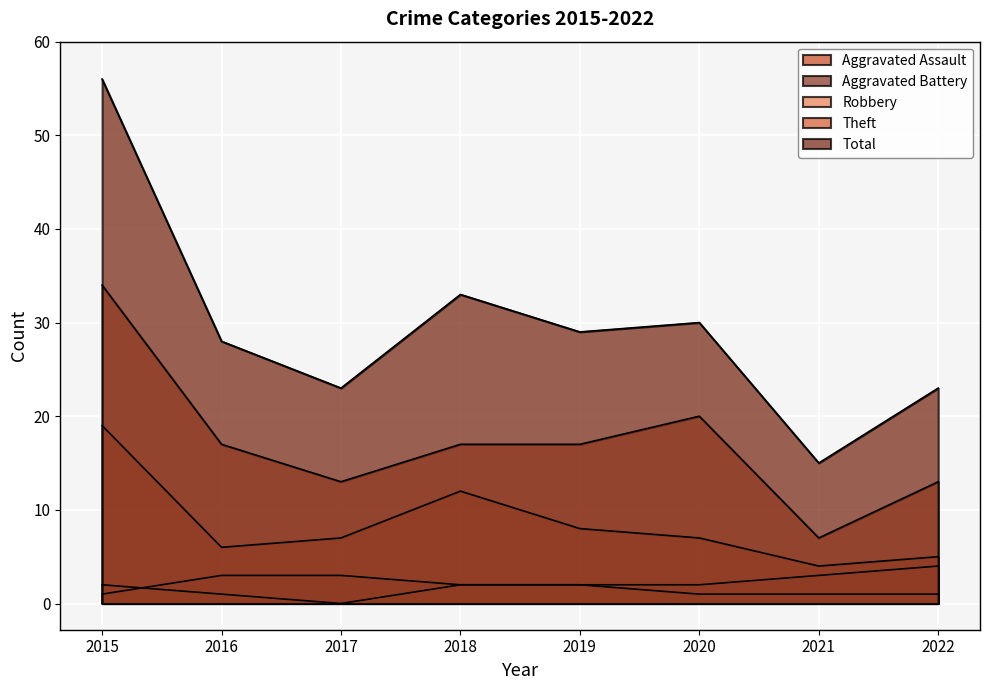

How many series are shown in this chart?

5